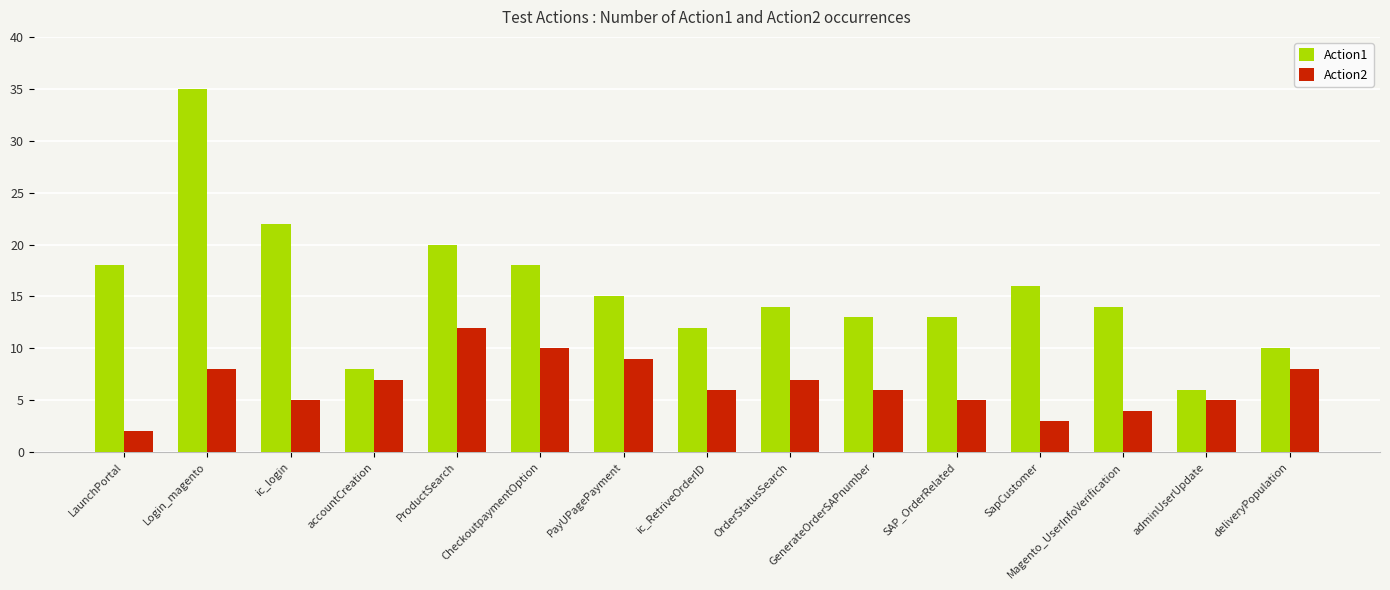

What are all the series names shown in the legend?

Action1, Action2